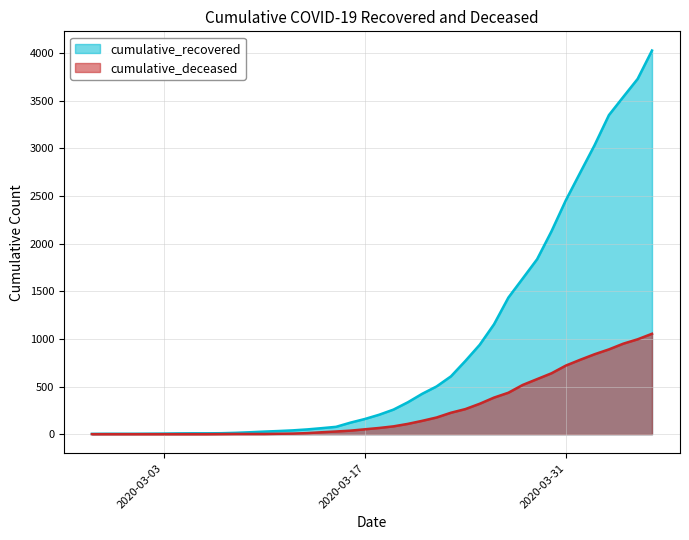

How many data points does each series have?

40